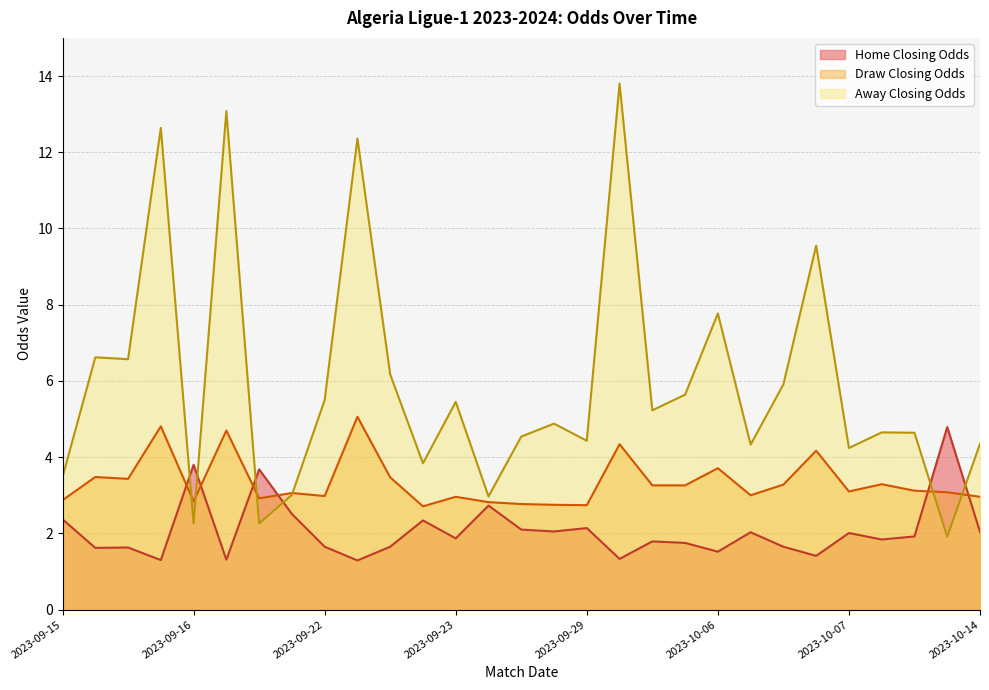

What is the average value of the Home Closing Odds series?

2.1